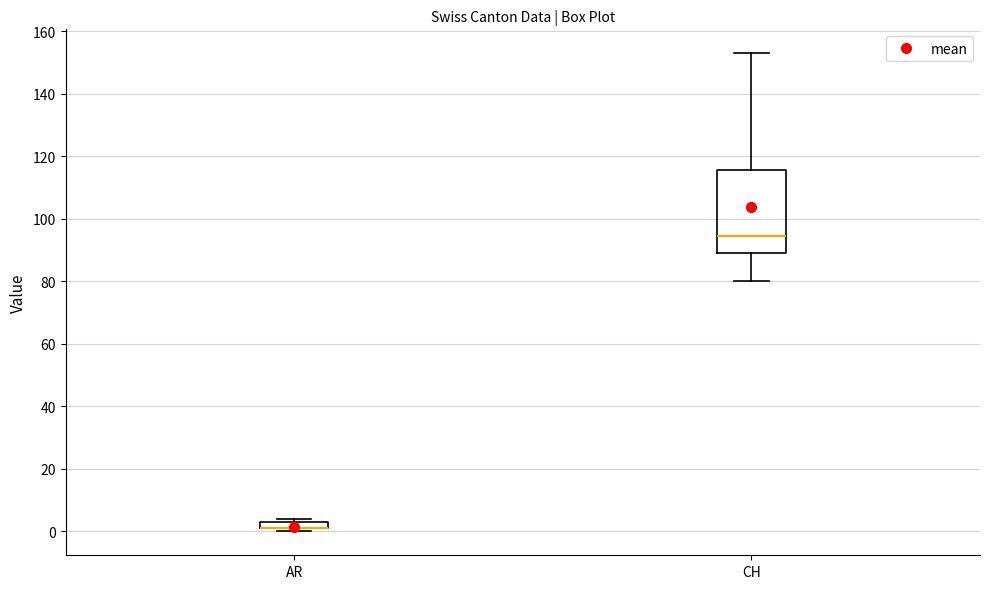

Where is the upper edge of the box for AR on the y-axis? The values are not printed on the chart, so give them approximately, as read against the axis.

4